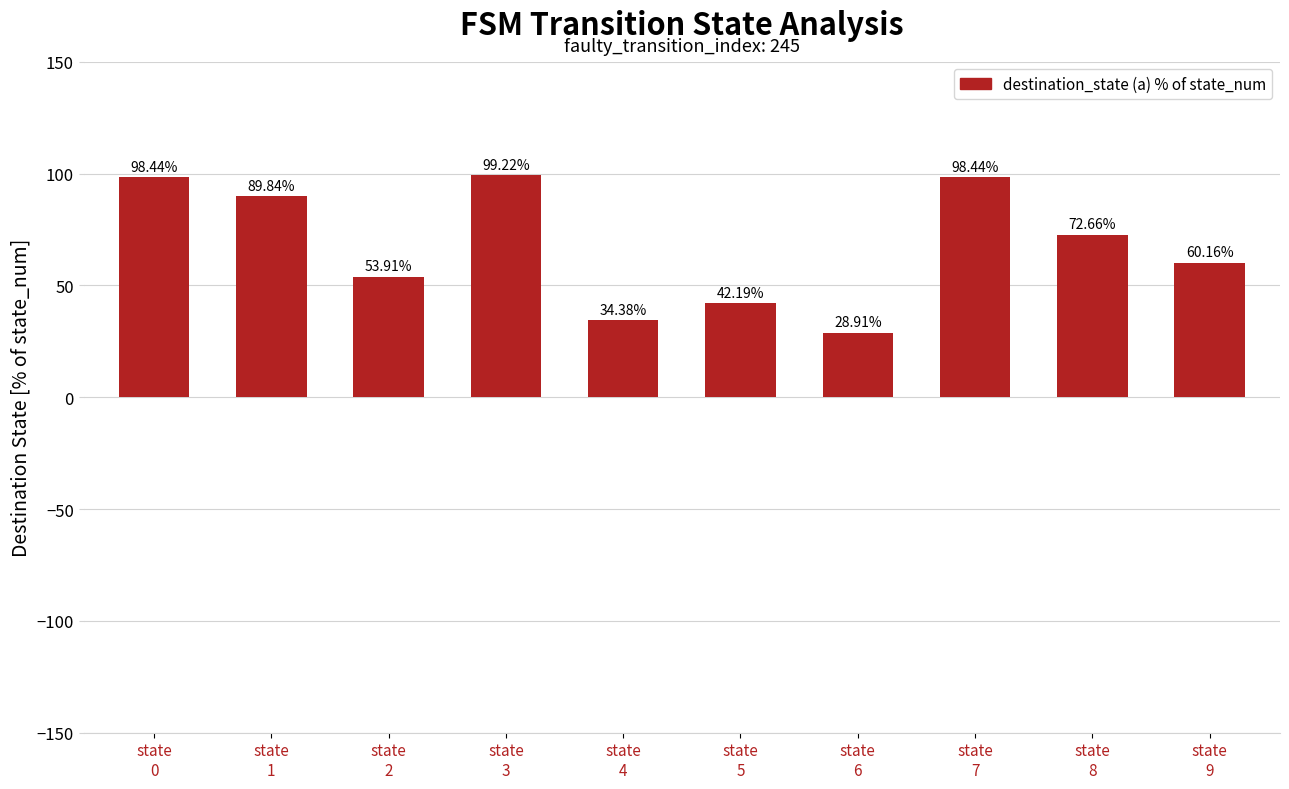

Which category has the lowest value across all series?

state
6